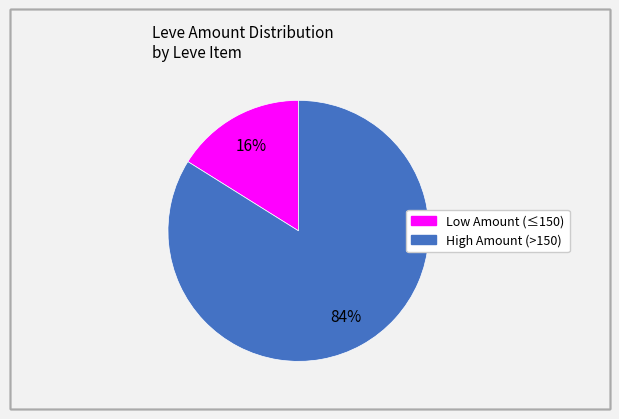

To the nearest percent, what is the average slice percentage?

50%